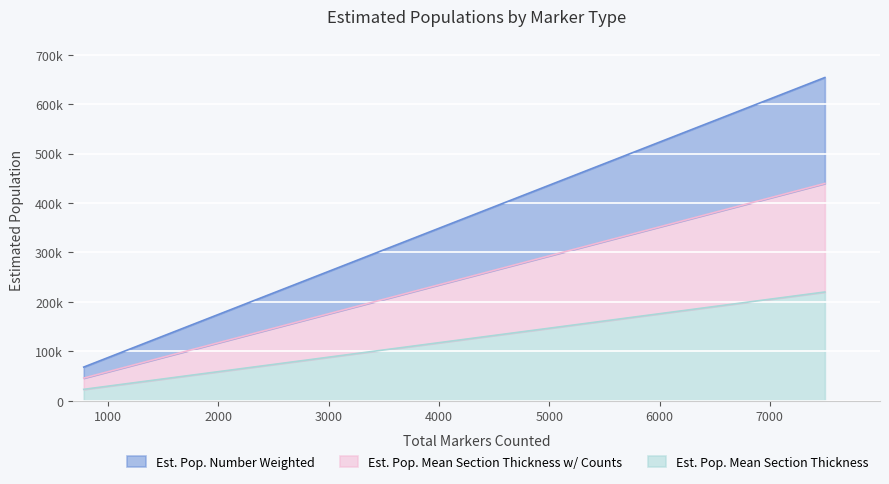

What are all the series names shown in the legend?

Est. Pop. Number Weighted, Est. Pop. Mean Section Thickness w/ Counts, Est. Pop. Mean Section Thickness